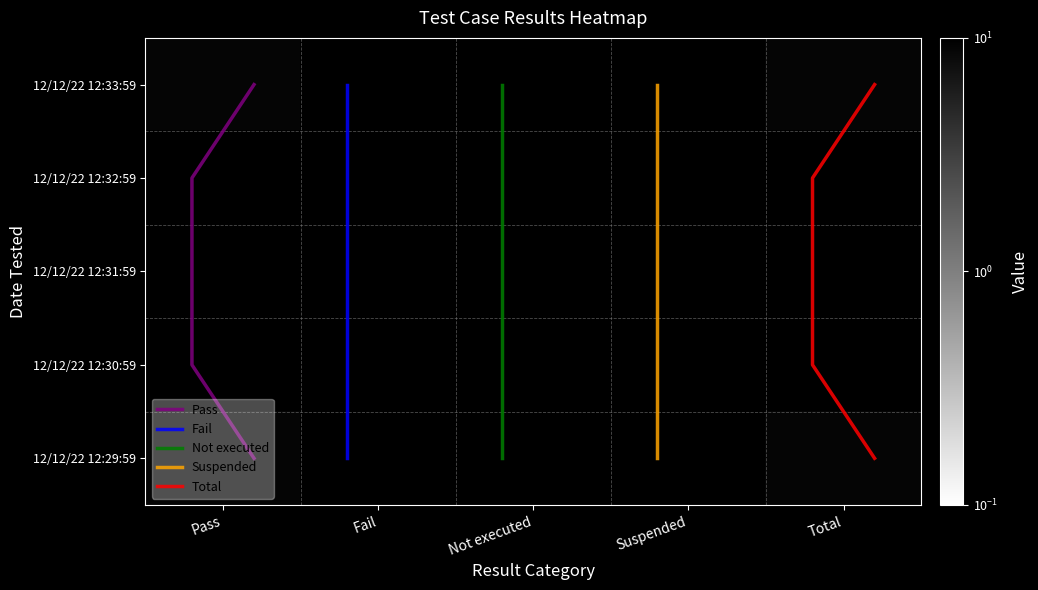

Which series has the largest total across all categories?

Pass